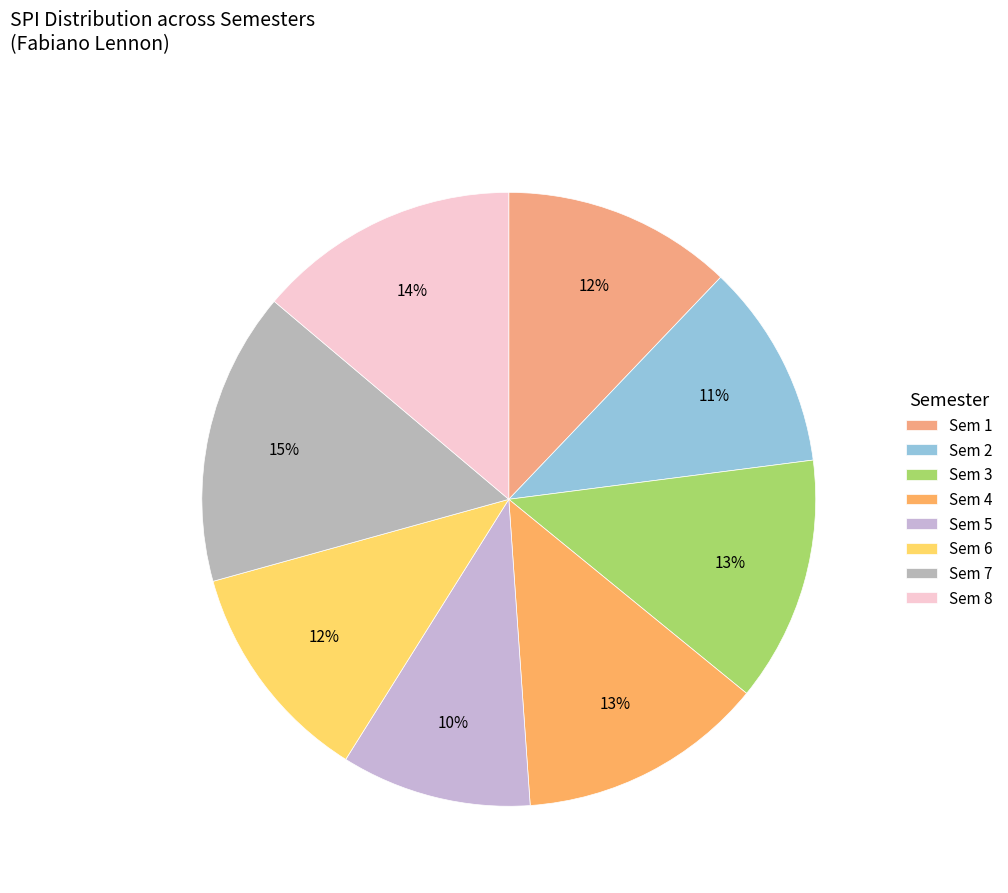

How many slices are in this pie chart?

8